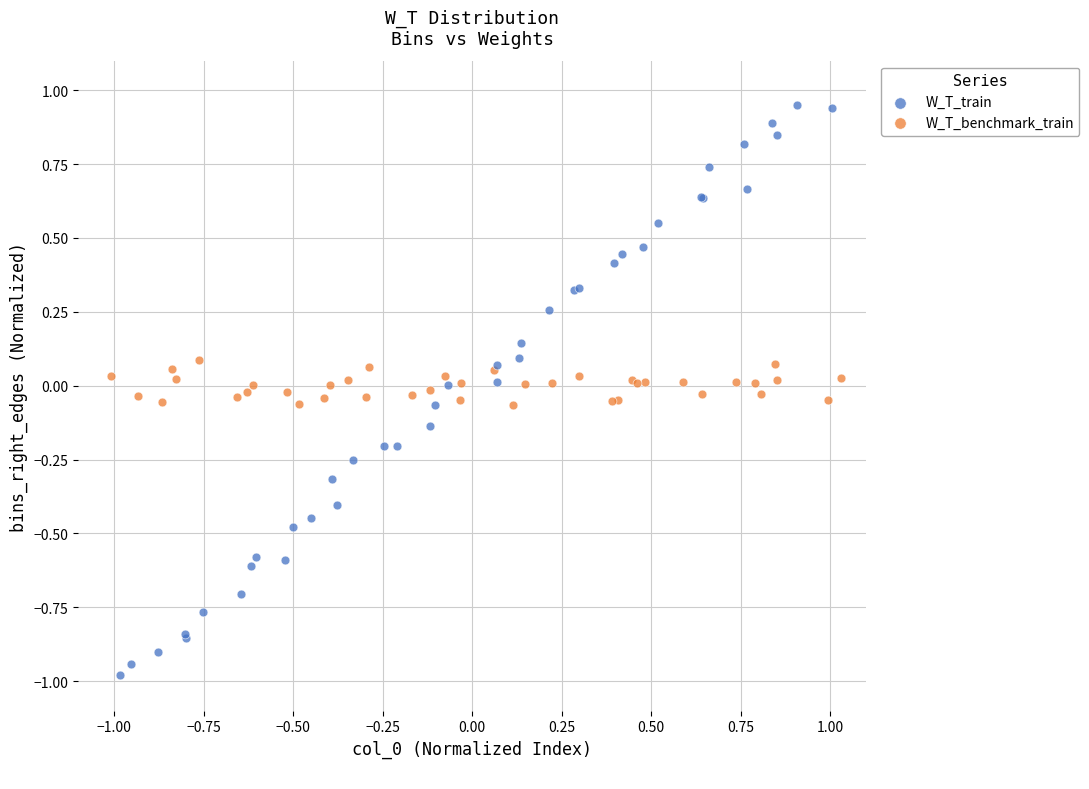

What are all the series names shown in the legend?

W_T_train, W_T_benchmark_train